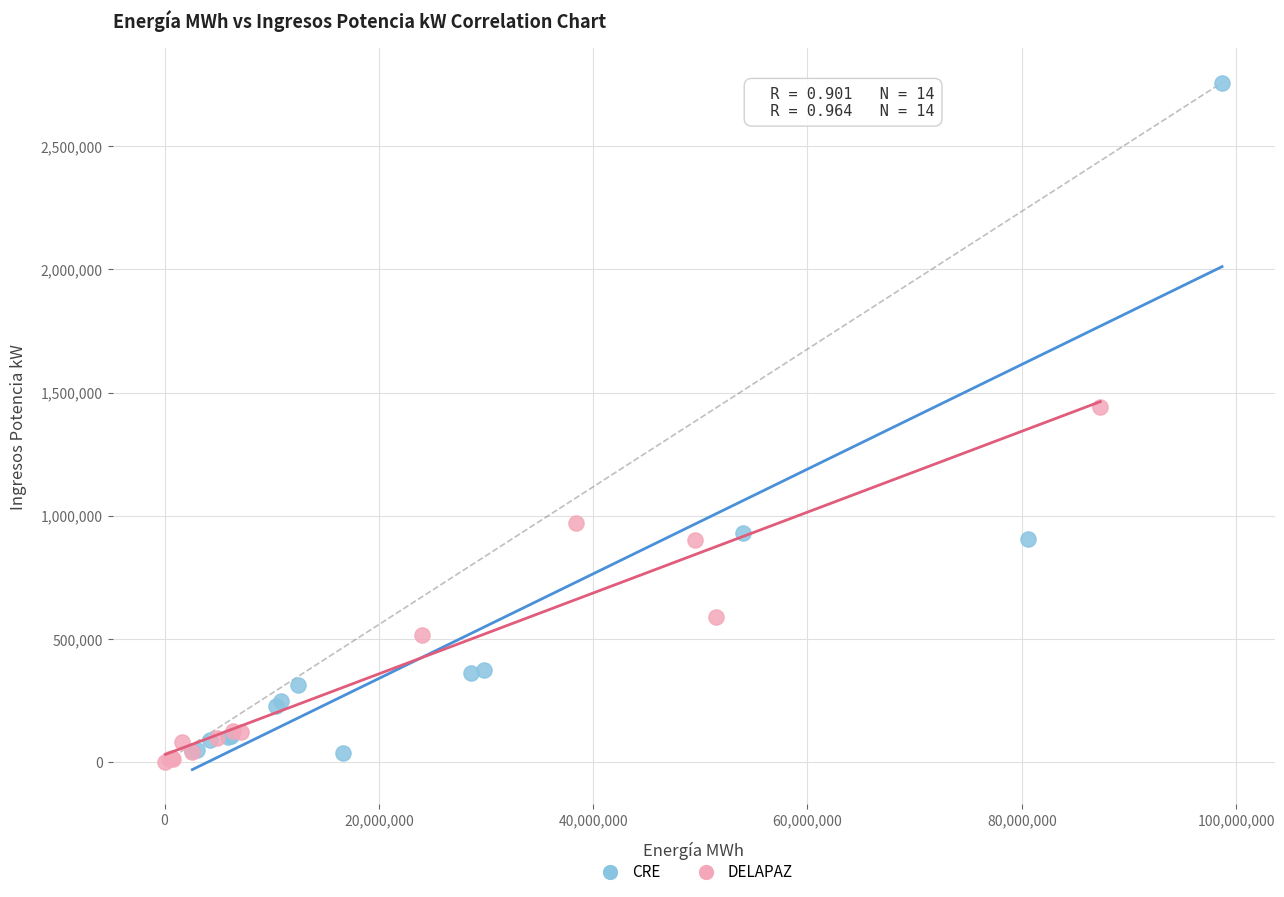

Which series contains the lowest Y value?

DELAPAZ